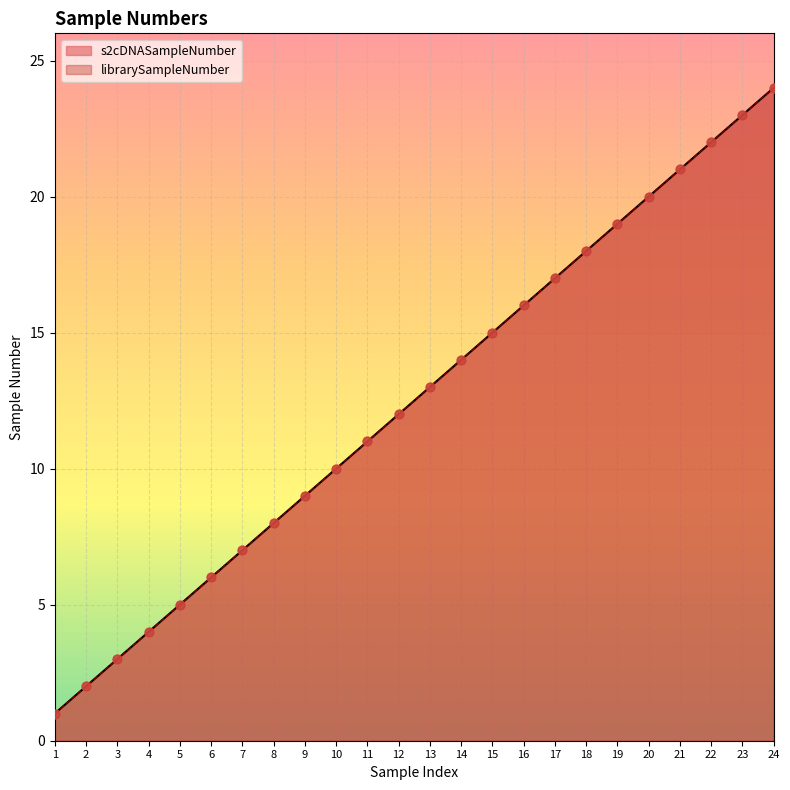

Is the value of librarySampleNumber at 19 greater than the value of s2cDNASampleNumber at 10?

Yes